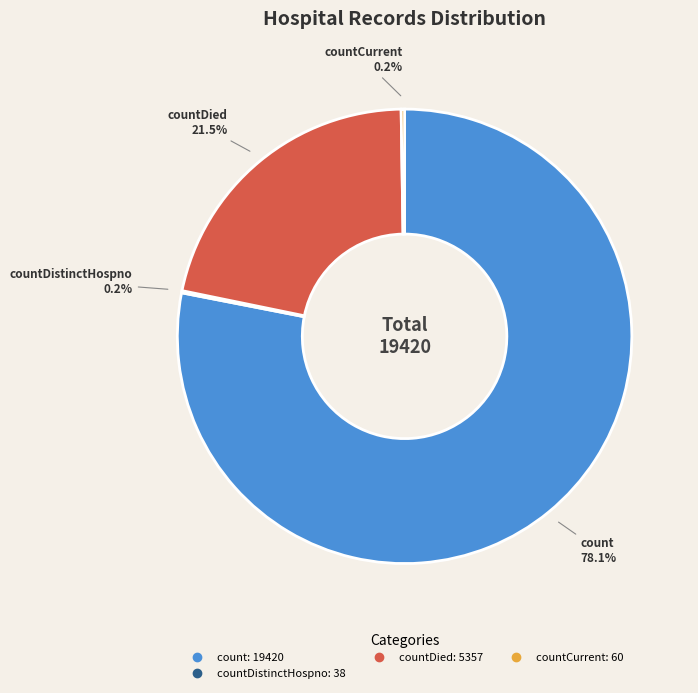

Is there any slice that represents more than half of the pie?

Yes